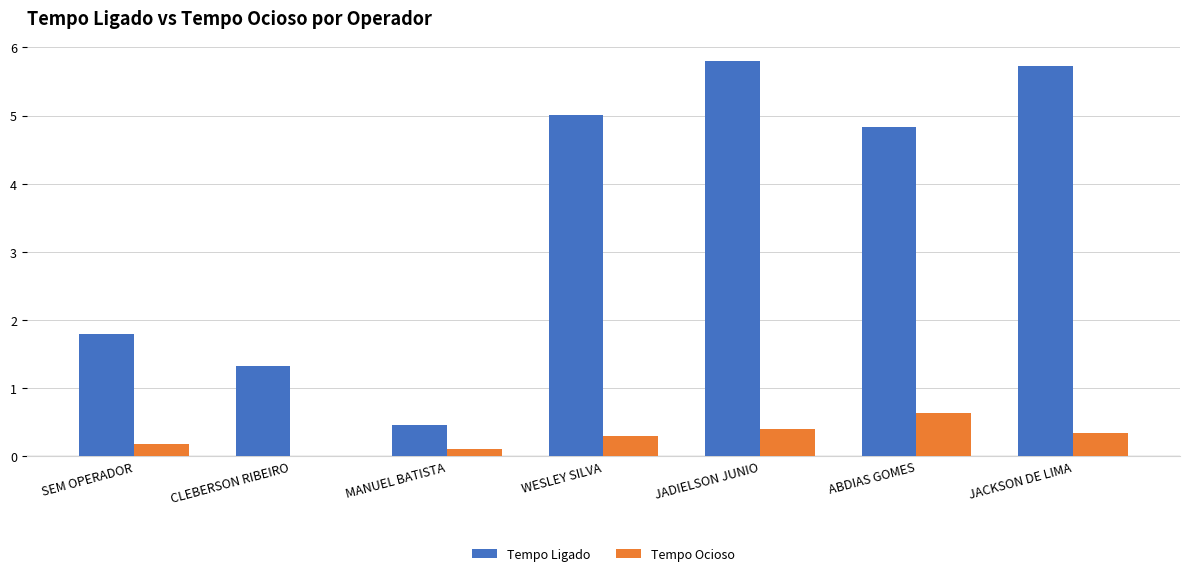

At which label is Tempo Ligado closest to 3?

SEM OPERADOR